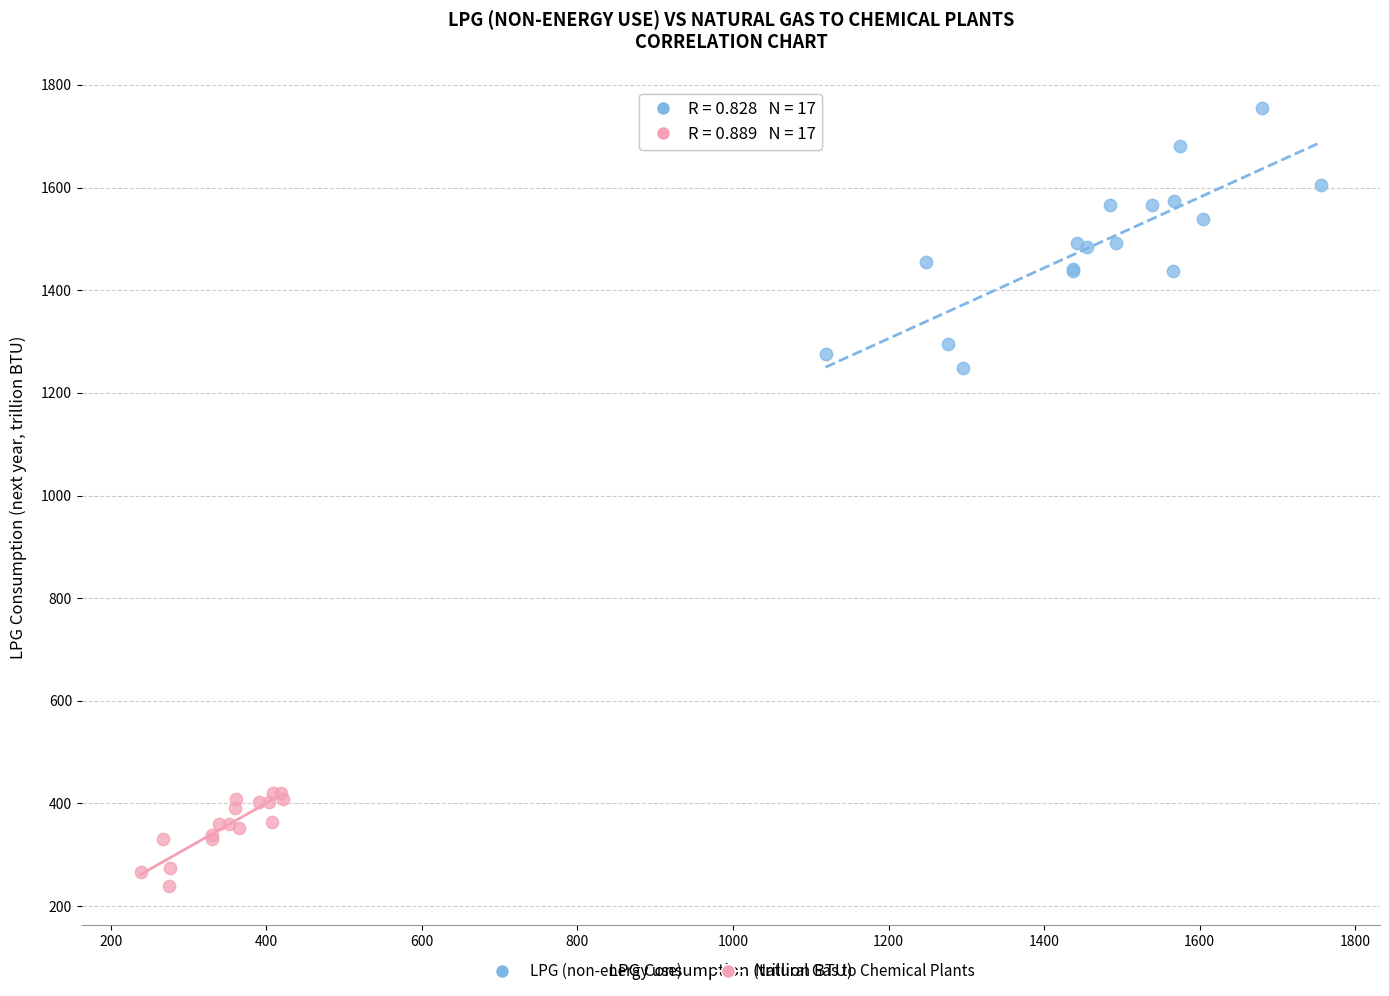

Which series has the widest spread of Y values?

LPG (non-energy use)